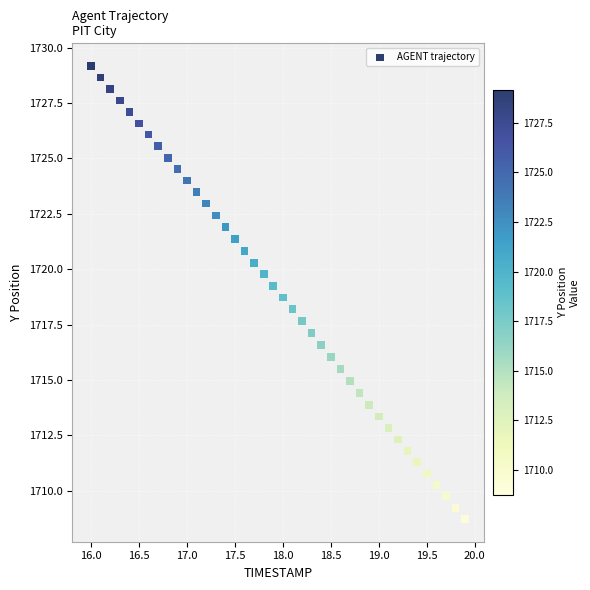

What is the range of X values (max minus min)?

3.9